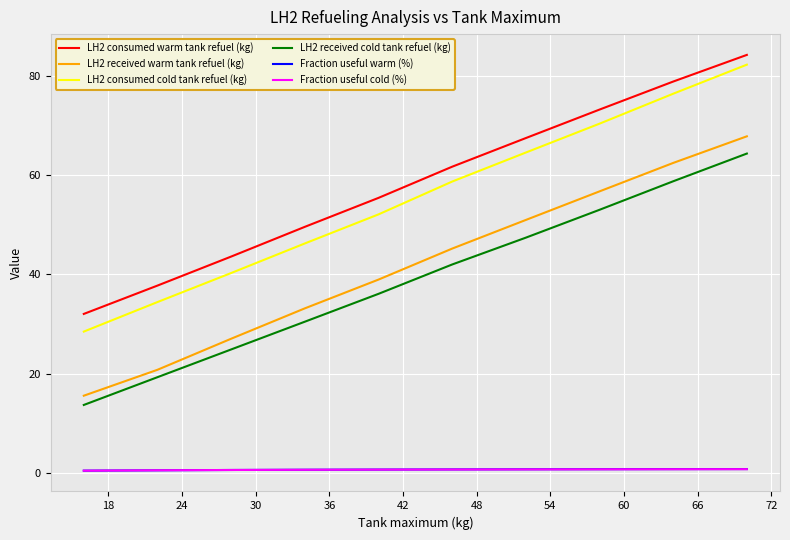

What is the highest value of the LH2 received cold tank refuel (kg) series?

64.4